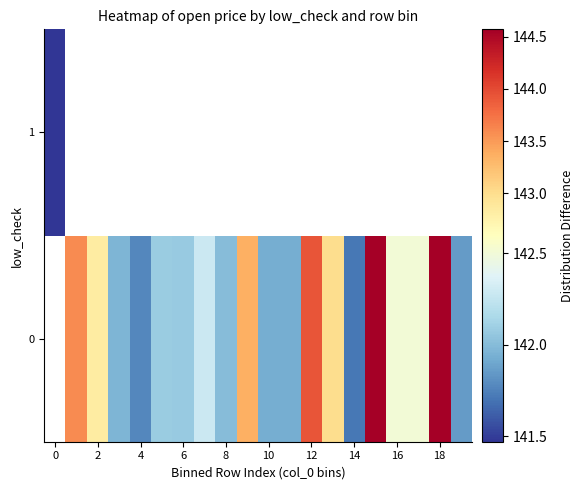

What is the greatest value displayed?

144.6